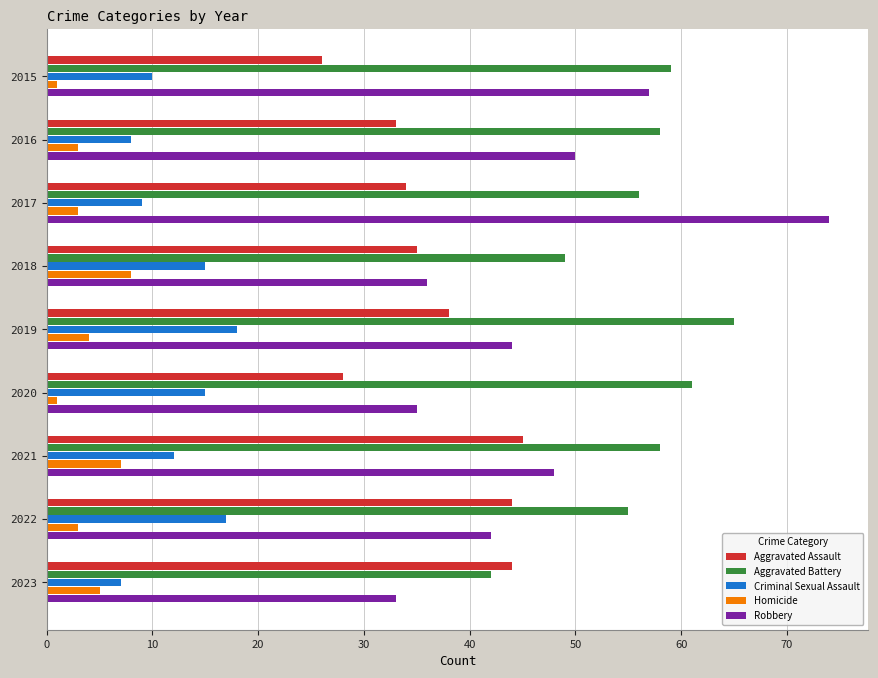

Which series has the widest spread of values?

Robbery